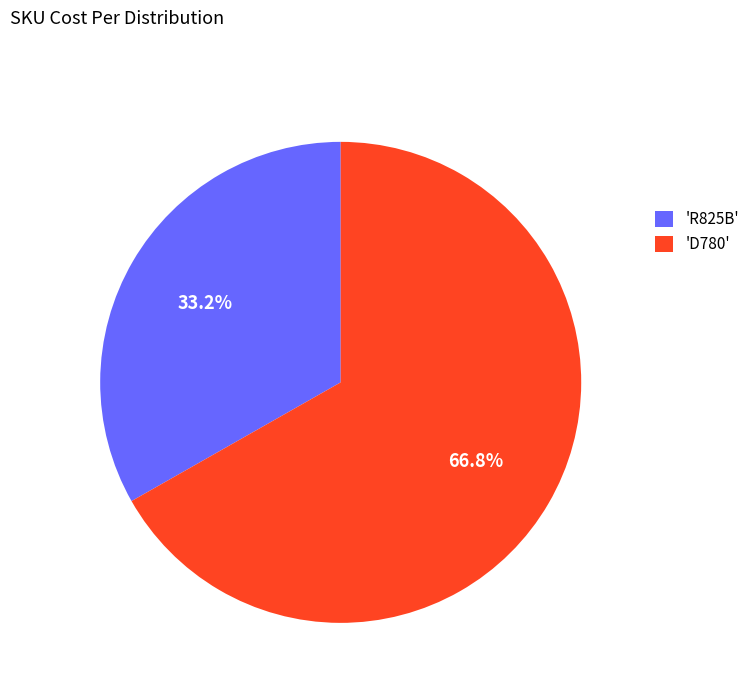

To the nearest percent, what is the difference between the largest and smallest slice percentages?

34%